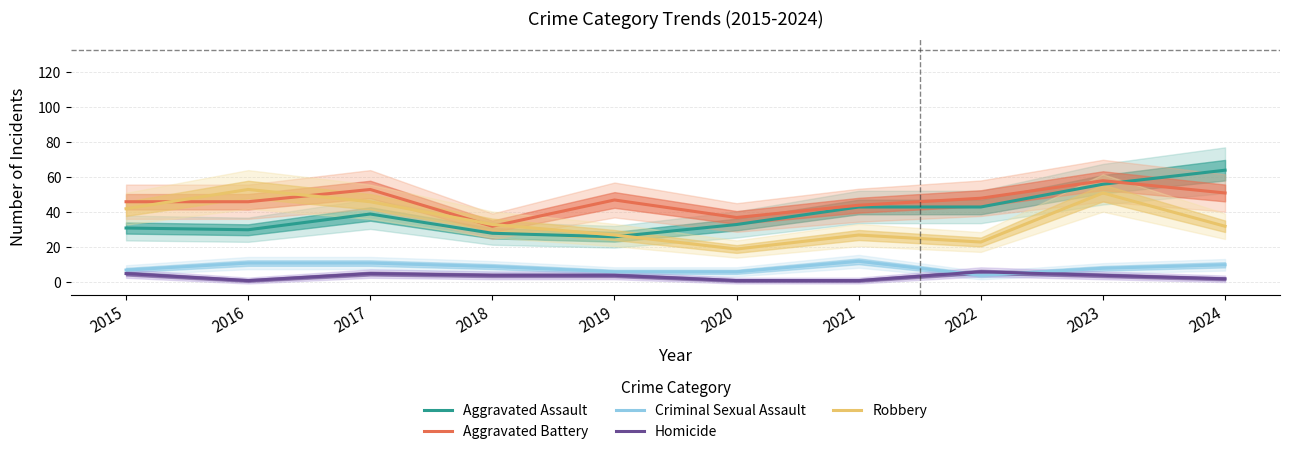

How many values in the Aggravated Battery series are below 47?

5